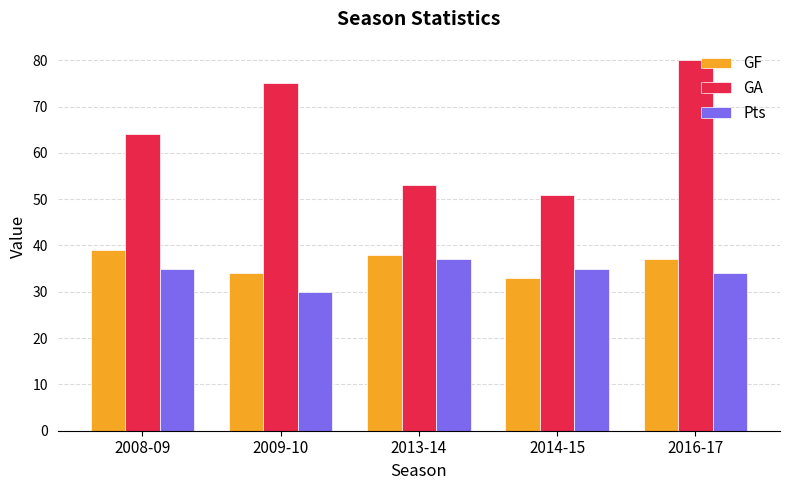

At how many categories does at least one series exceed 60?

3